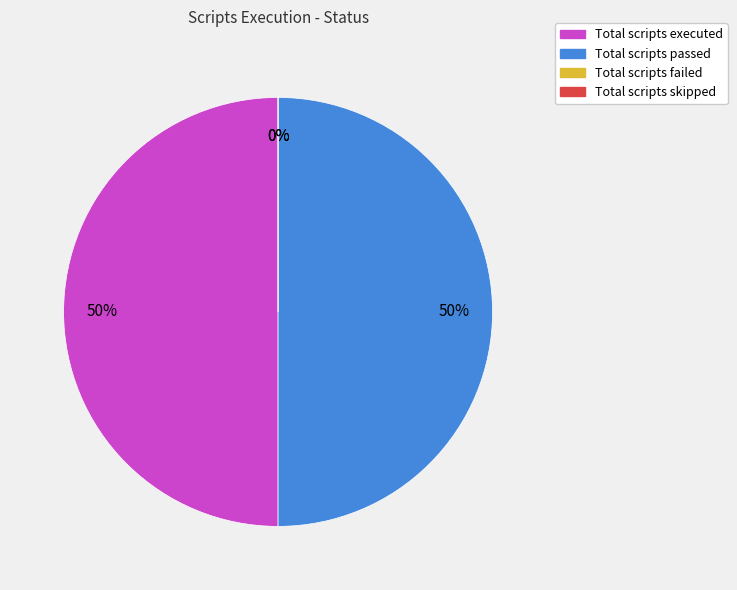

To the nearest percent, what is the combined percentage of Total scripts executed and Total scripts passed?

100%